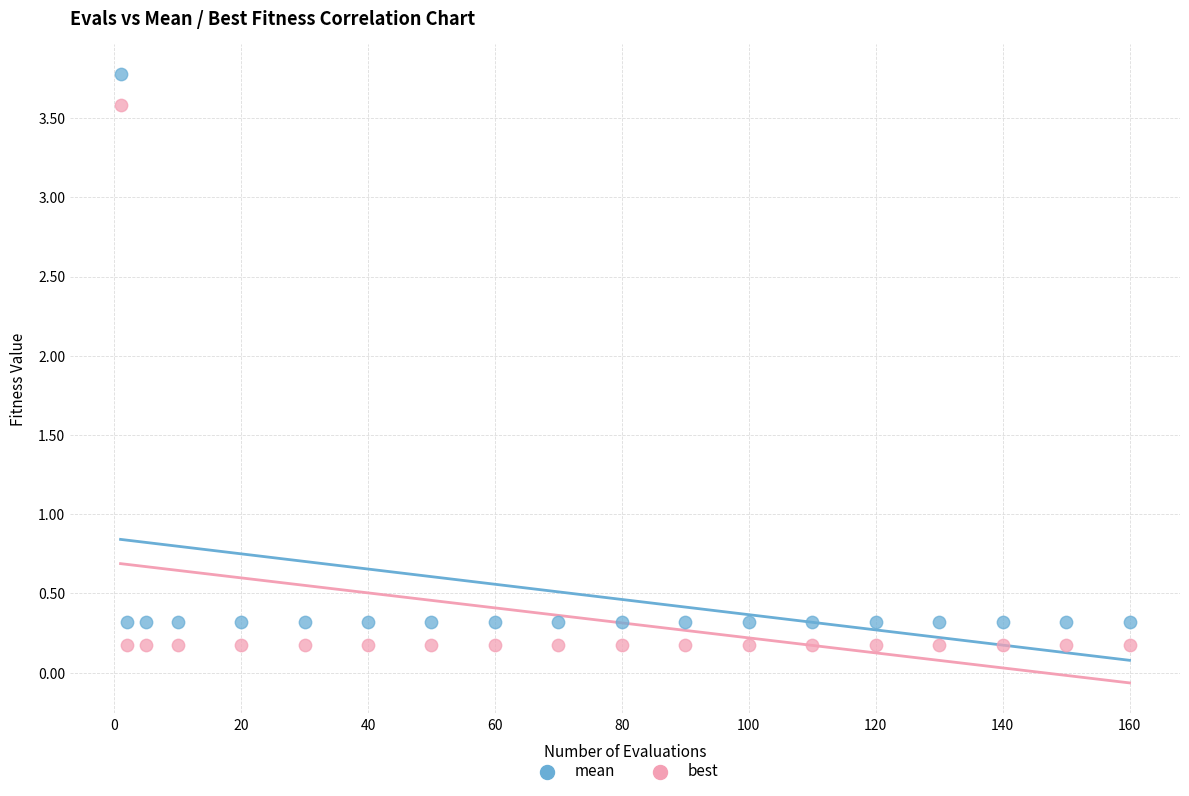

Which series has the largest Y range (max minus min)?

mean